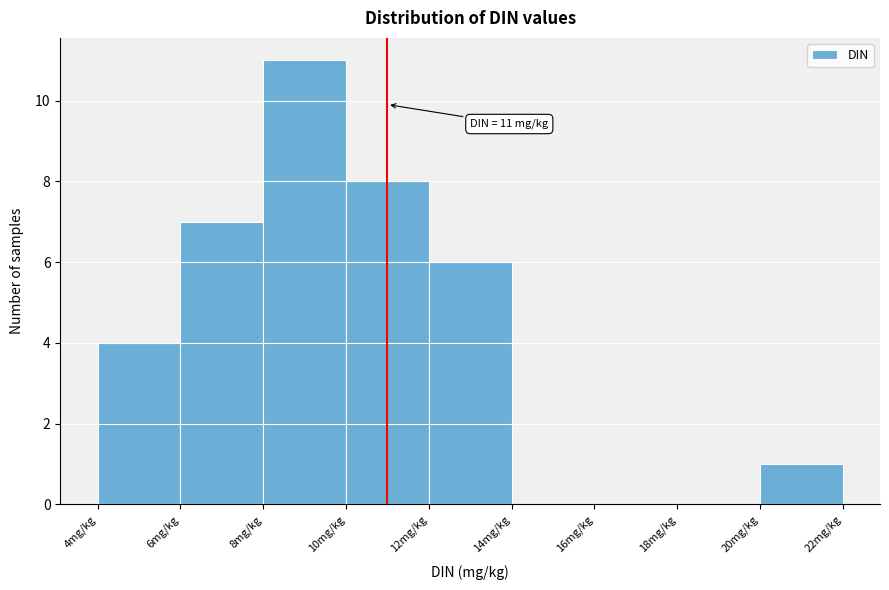

Over which range of the x-axis is the bar tallest?

8 to 10